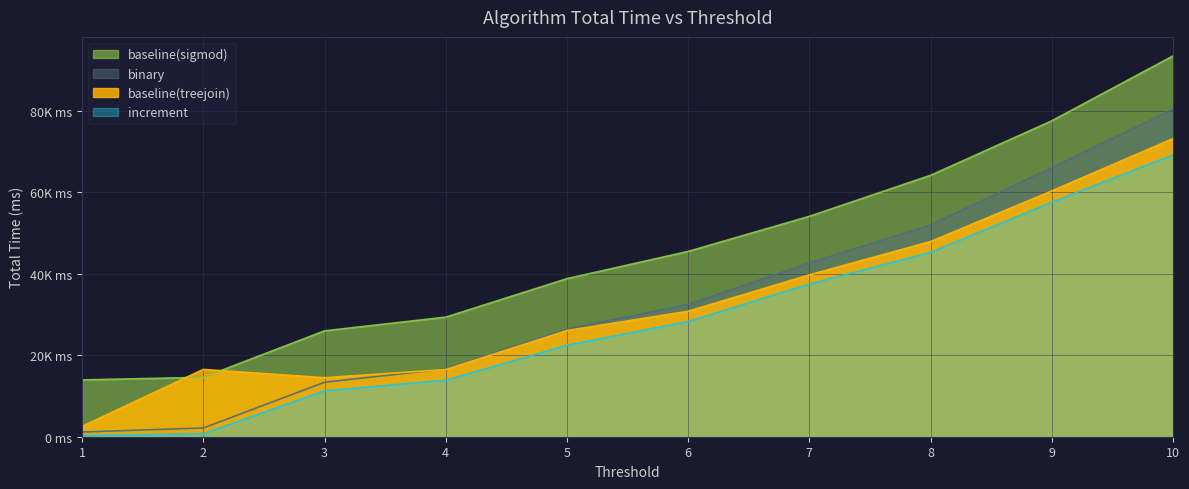

The value of increment at 10 is 22509. True or false?

False